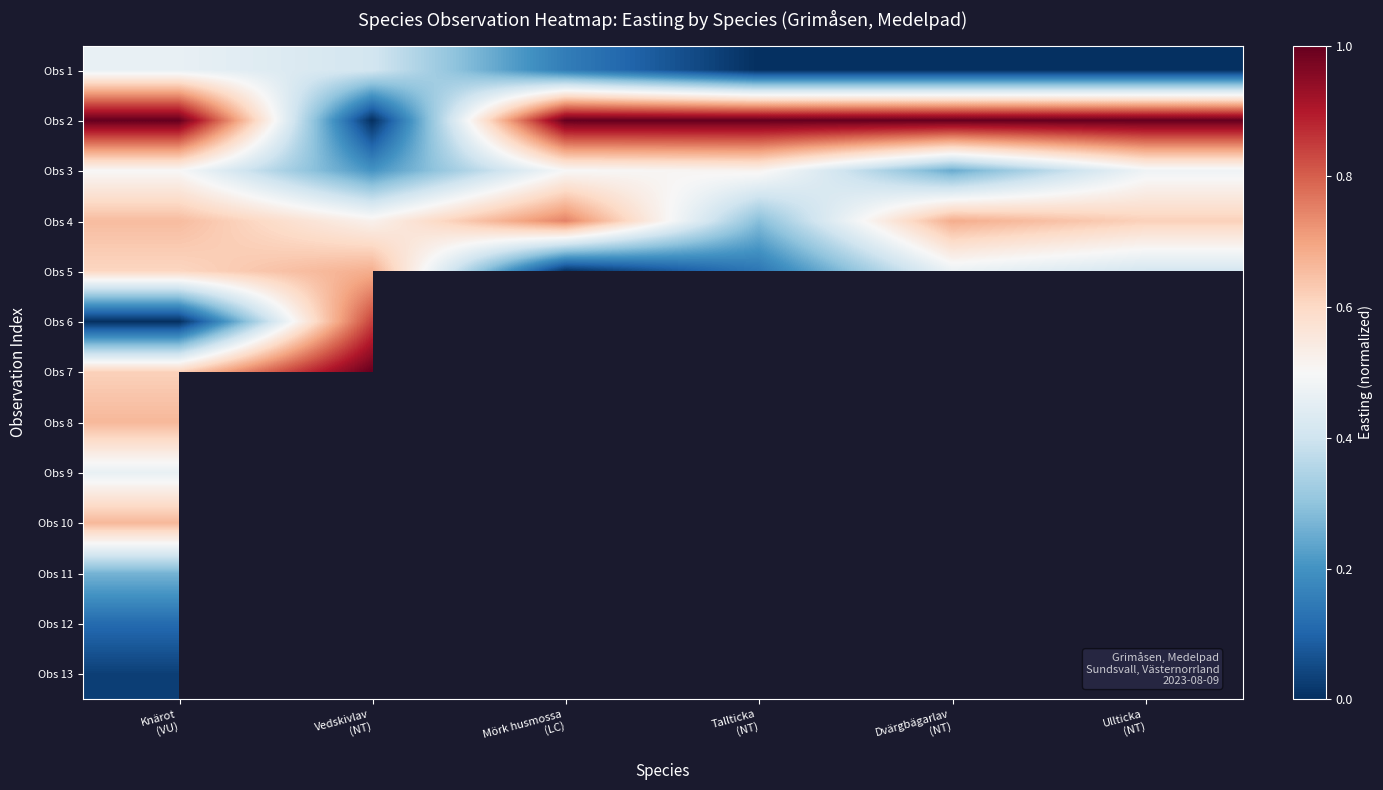

Where is Obs 5 nearest to the value 0?

Mörk husmossa (LC)